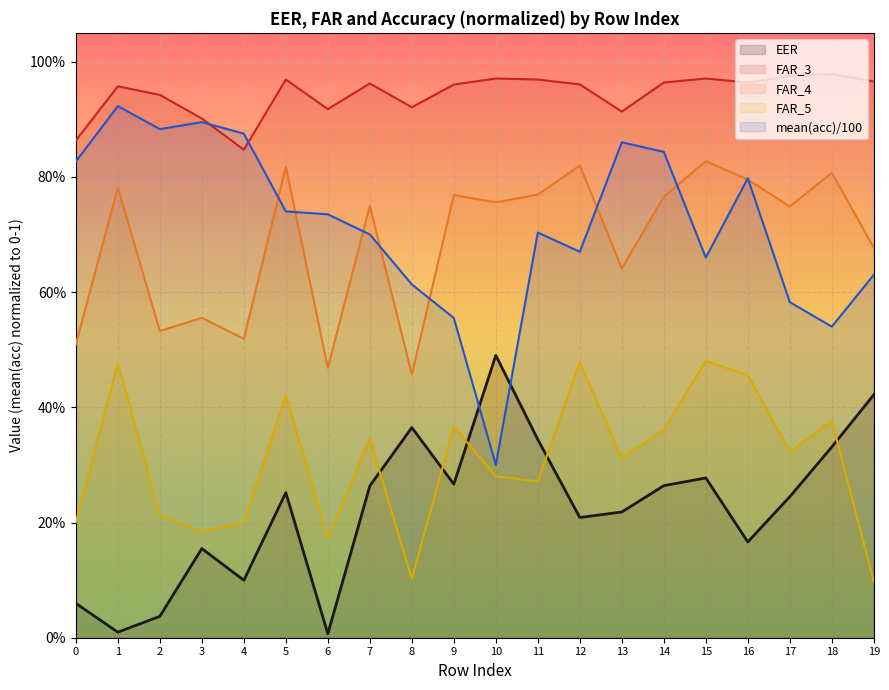

Reading left to right, list all the values displayed in this chart.

EER: 0.1	0.0	0.0	0.2	0.1	0.3	0.0	0.3	0.4	0.3	0.5	0.3	0.2	0.2	0.3	0.3	0.2	0.2	0.3	0.4
FAR_3: 0.9	1.0	0.9	0.9	0.8	1.0	0.9	1.0	0.9	1.0	1.0	1.0	1.0	0.9	1.0	1.0	1.0	1.0	1.0	1.0
FAR_4: 0.5	0.8	0.5	0.6	0.5	0.8	0.5	0.7	0.5	0.8	0.8	0.8	0.8	0.6	0.8	0.8	0.8	0.7	0.8	0.7
FAR_5: 0.2	0.5	0.2	0.2	0.2	0.4	0.2	0.3	0.1	0.4	0.3	0.3	0.5	0.3	0.4	0.5	0.5	0.3	0.4	0.1
mean(acc): 0.8	0.9	0.9	0.9	0.9	0.7	0.7	0.7	0.6	0.6	0.3	0.7	0.7	0.9	0.8	0.7	0.8	0.6	0.5	0.6